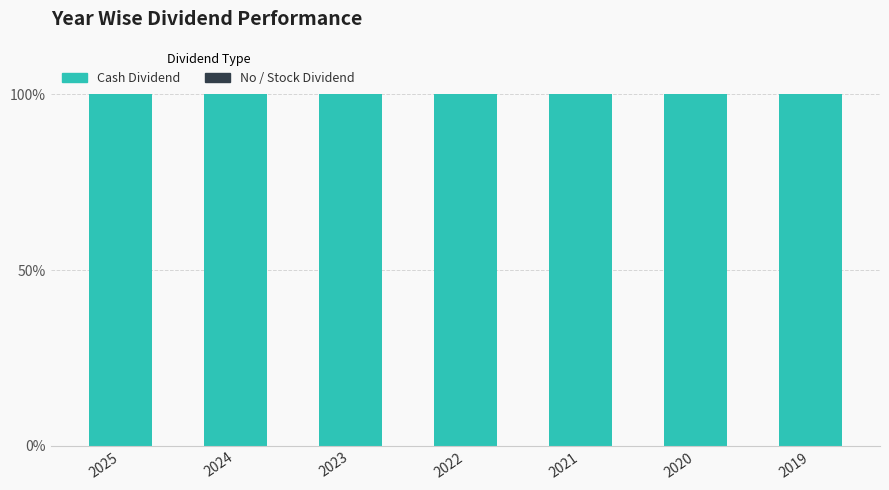

Rank the series by their maximum value, from highest to lowest.

Cash Dividend, No Dividend / Stock